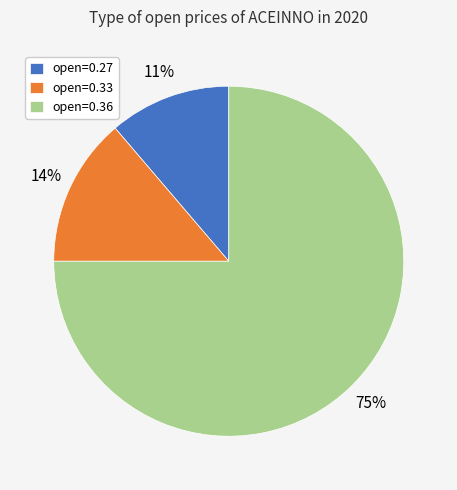

What percentage is the open=0.33 slice, to the nearest percent?

14%